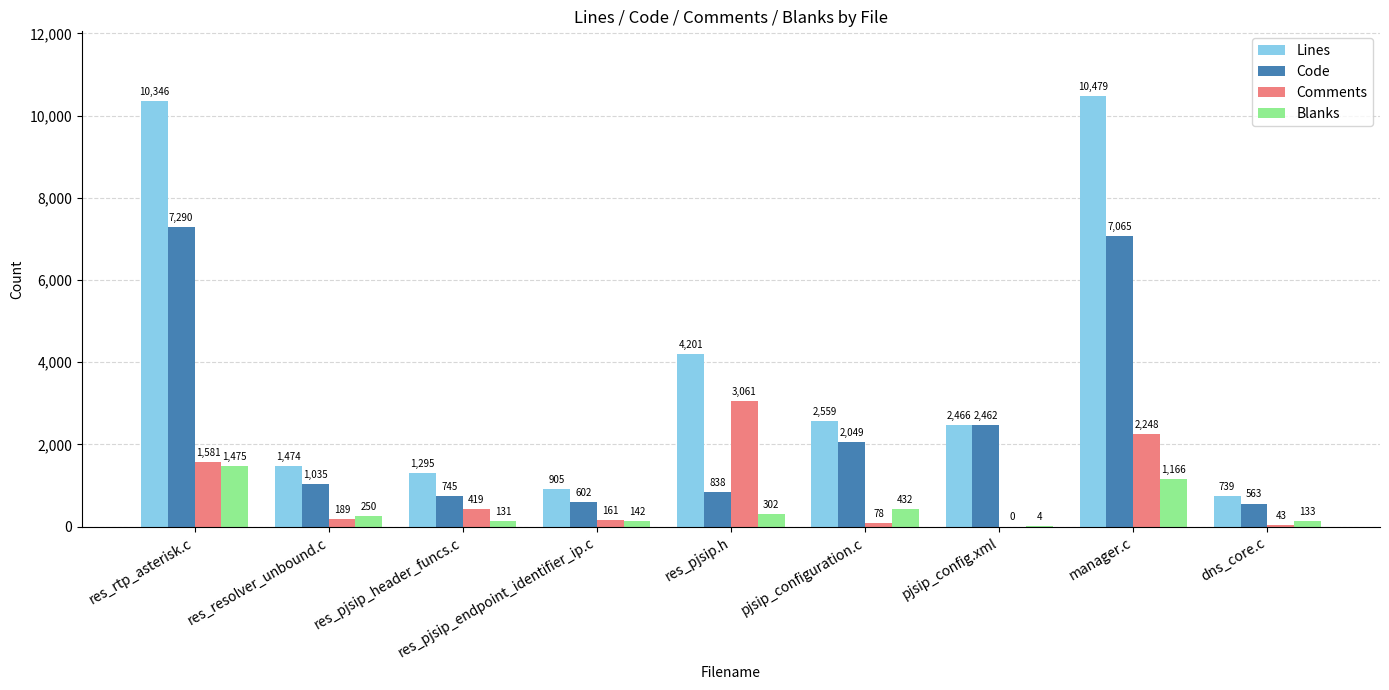

What is the maximum value for Lines?

10479